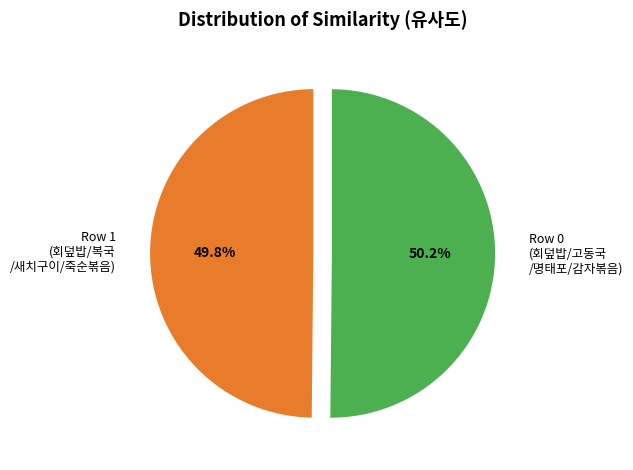

How many segments does this pie chart have?

2